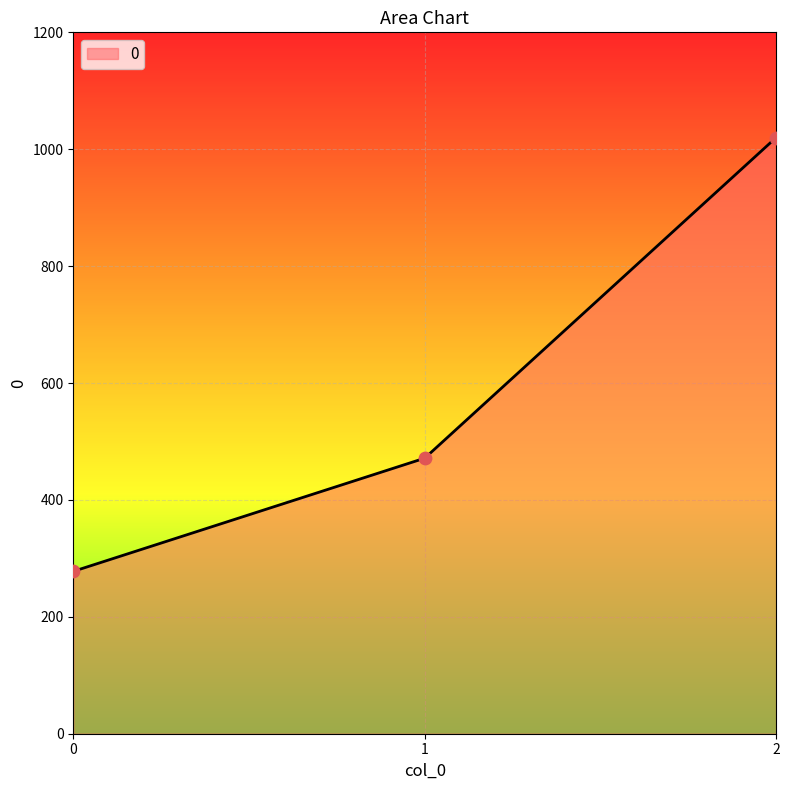

What is the ratio of the value at 0 to the value at 1?

0.6